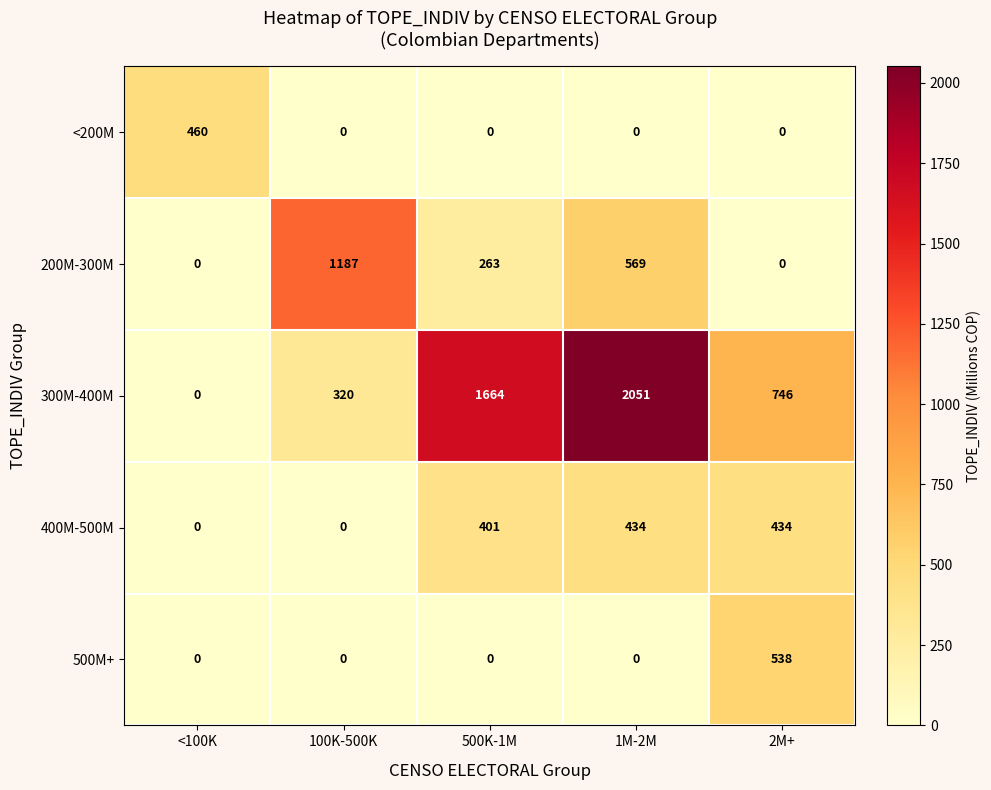

Which series has the largest range (max minus min)?

300M-400M